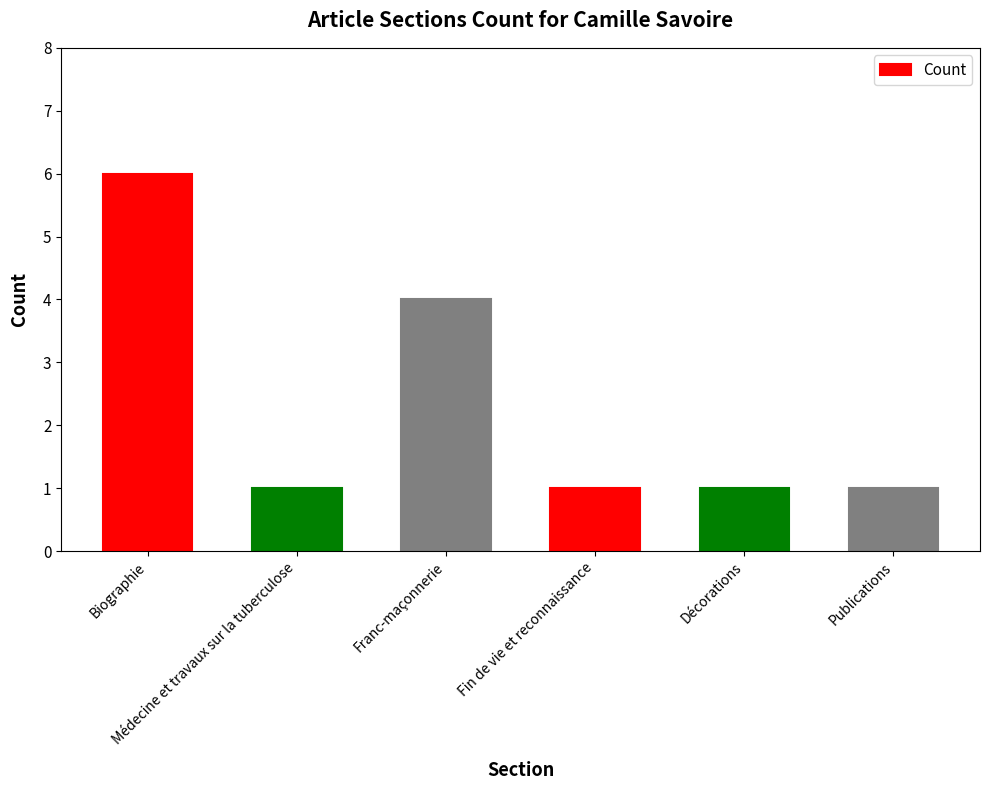

Reading left to right, extract all data points from this chart.

Biographie=6	Médecine et travaux sur la tuberculose=1	Franc-maçonnerie=4	Fin de vie et reconnaissance=1	Décorations=1	Publications=1